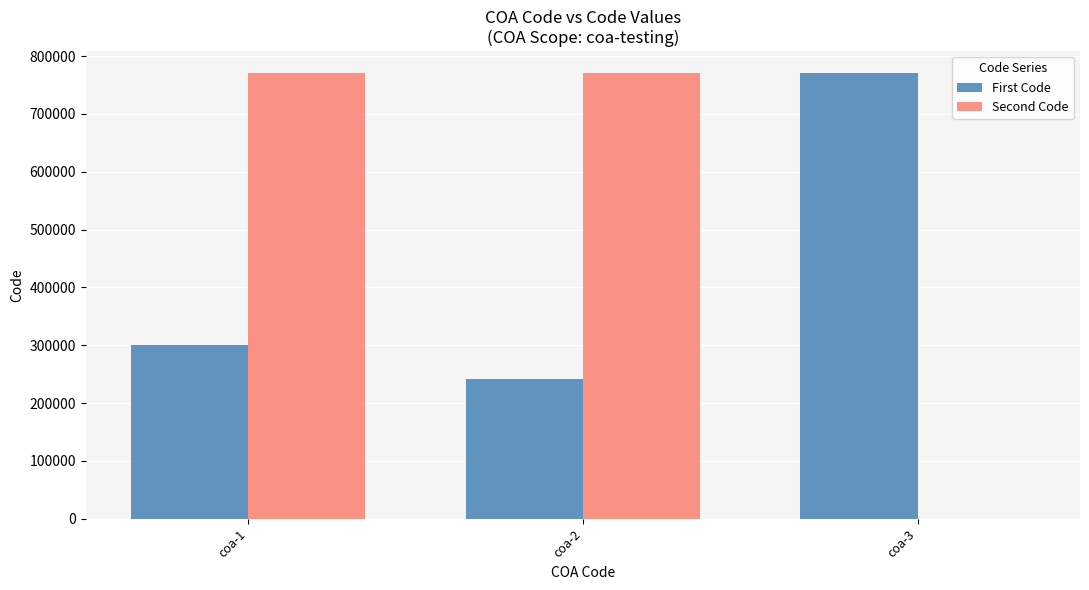

Which series has the largest total across all categories?

Second Code